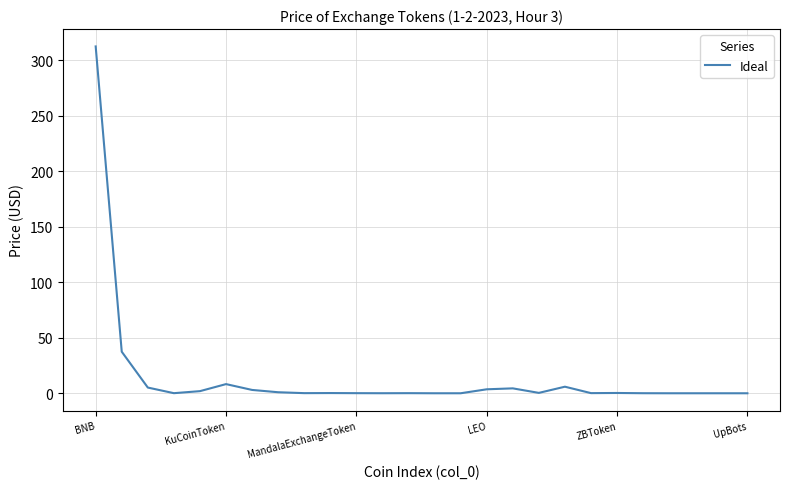

What is the maximum value shown in the chart?

312.5